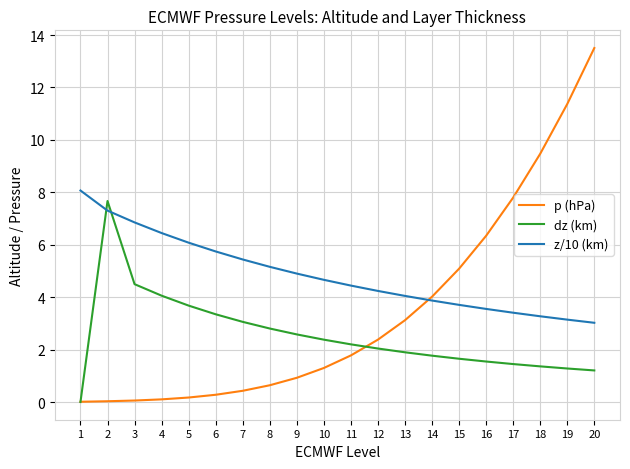

List the series in order of their peak value, lowest first.

dz (km), z/10 (km), p (hPa)